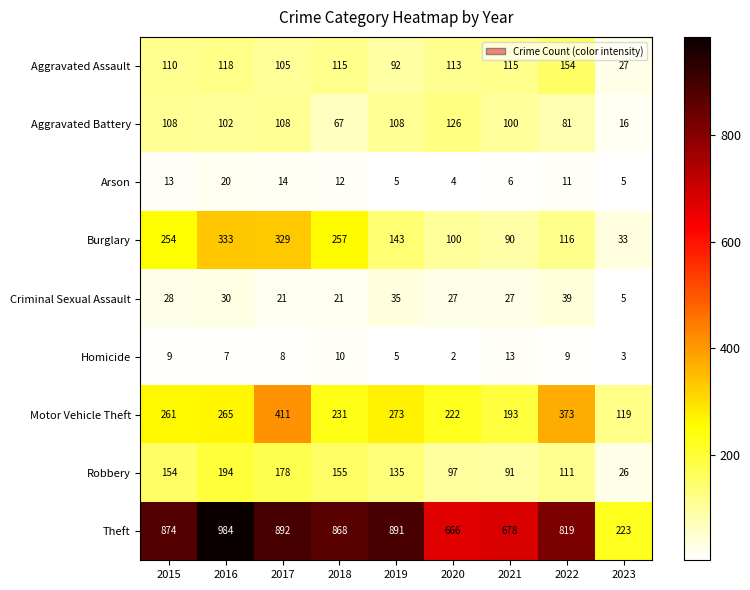

What is the difference between the highest and lowest values at 2017?

884